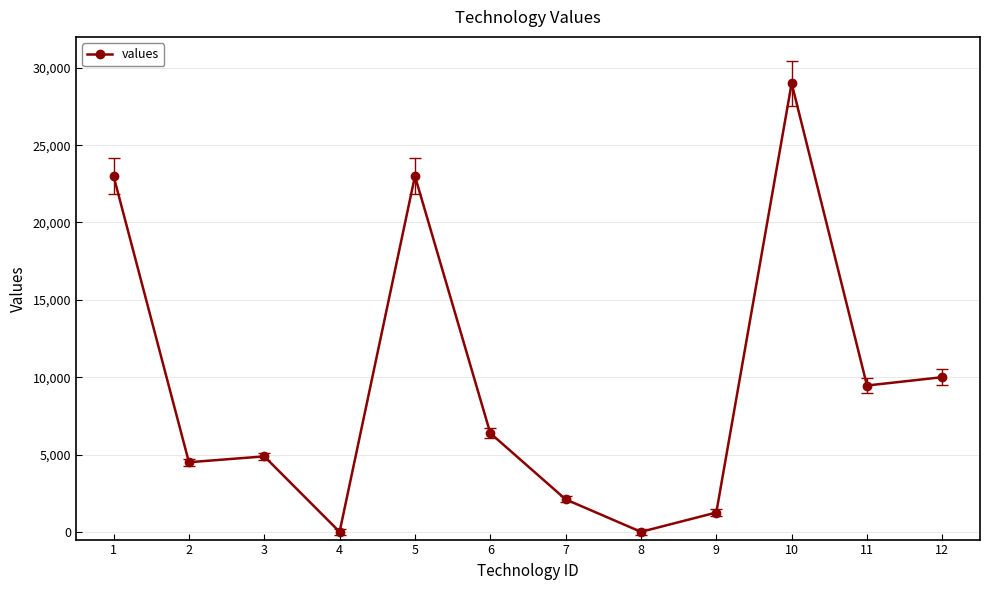

The value at 6 is 6380. True or false?

True